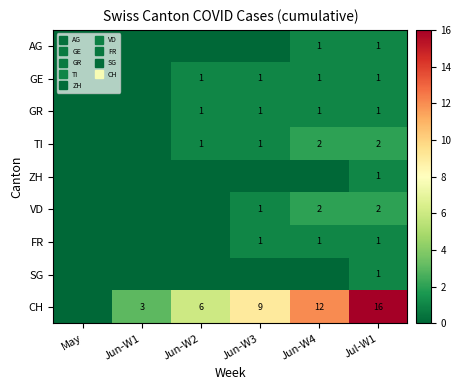

Where does the TI series first go above 1?

Jun-W4